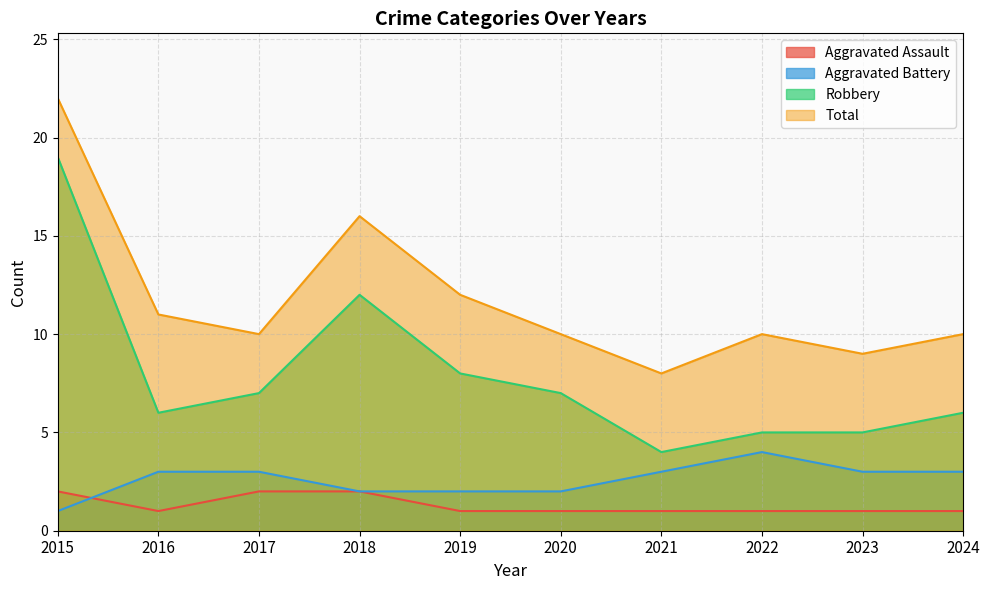

Is it true that Total equals 12 at 2019?

True